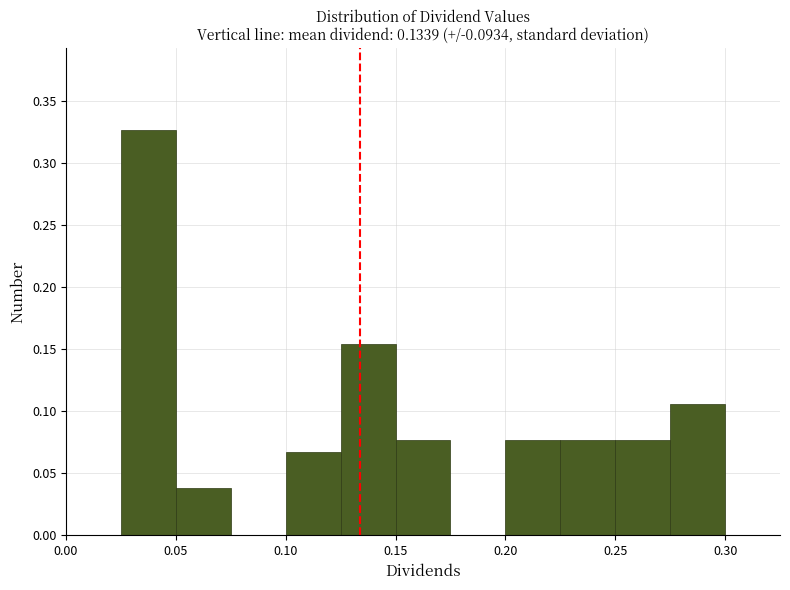

Reading left to right, transcribe this chart: for each bar, give the range it covers on the x-axis and its height. The values are not printed on the chart, so give them approximately, as read against the axis.

0.000 to 0.025: 0
0.025 to 0.050: 0.325
0.050 to 0.075: 0.040
0.075 to 0.100: 0
0.100 to 0.125: 0.065
0.125 to 0.150: 0.155
0.150 to 0.175: 0.075
0.175 to 0.200: 0
0.200 to 0.225: 0.075
0.225 to 0.250: 0.075
0.250 to 0.275: 0.075
0.275 to 0.300: 0.105
0.300 to 0.325: 0